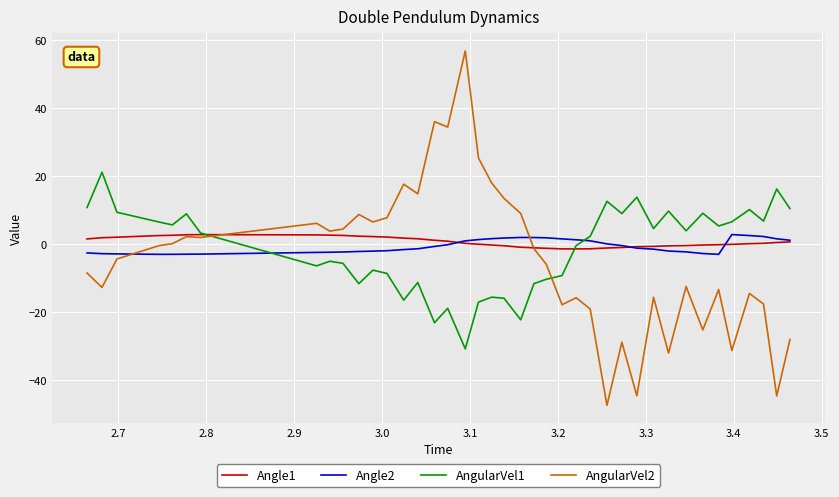

What is the maximum value for Angle2?

2.7